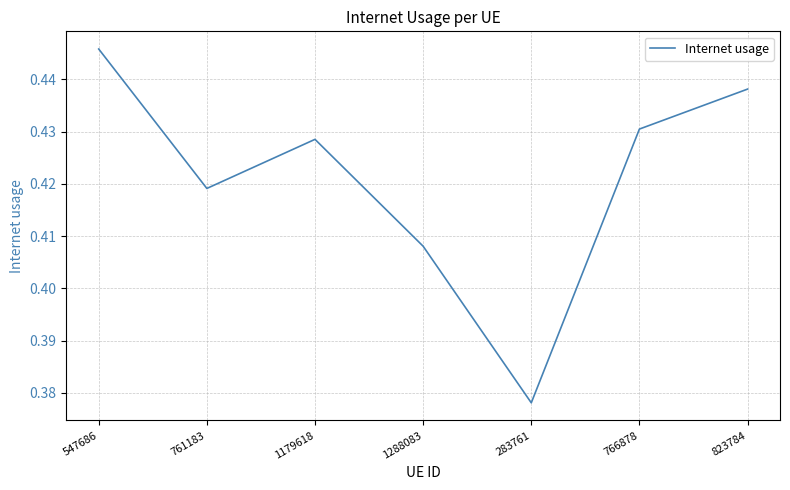

True or false: the data has more than 0 interior local peaks.

True